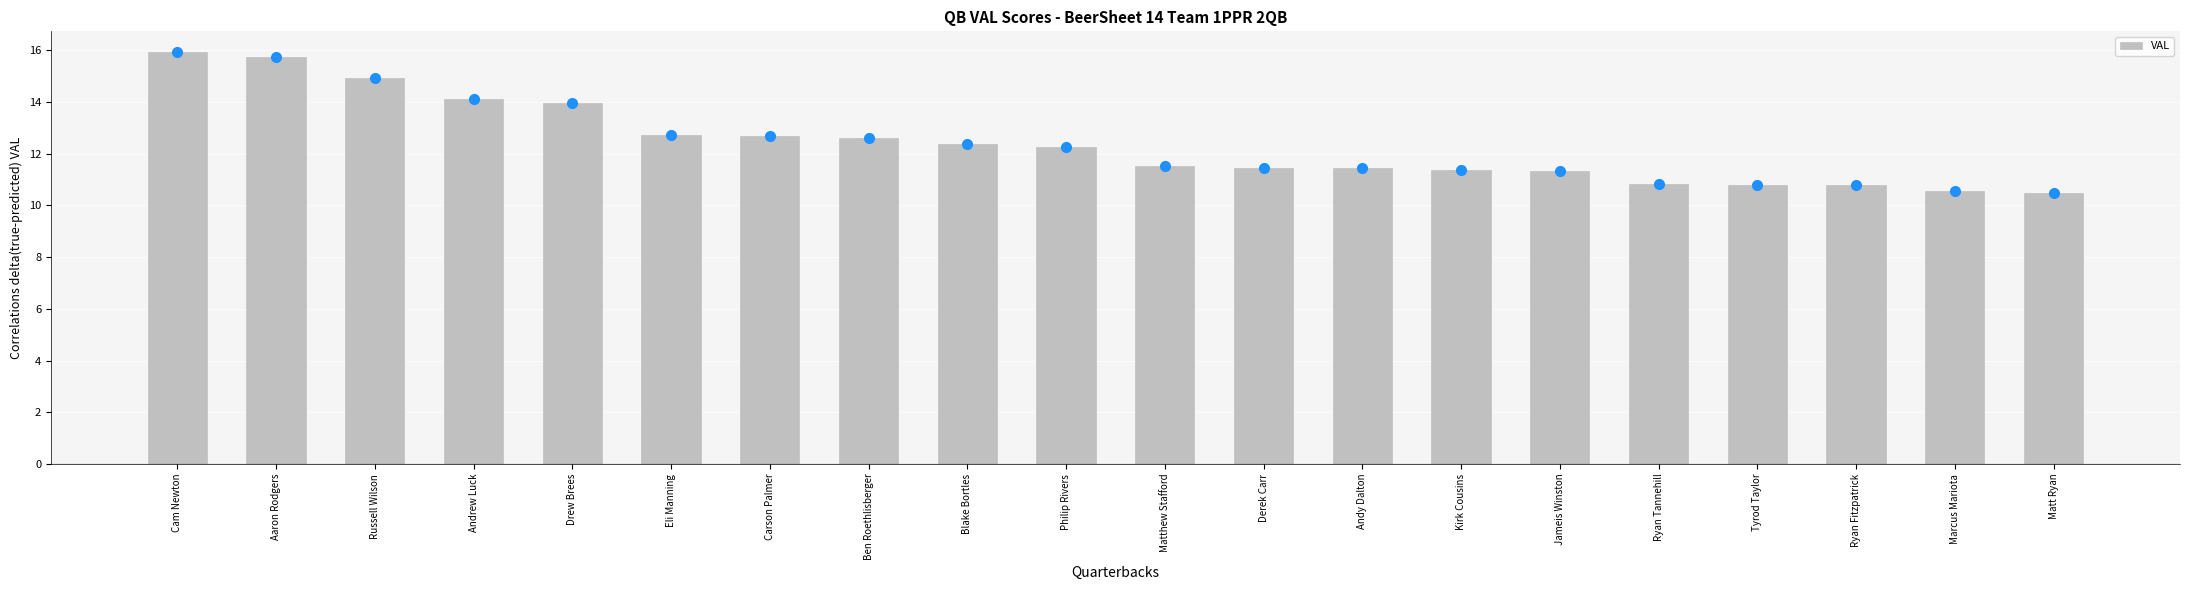

What is the sum of the values at Andrew Luck and Matthew Stafford?

25.6